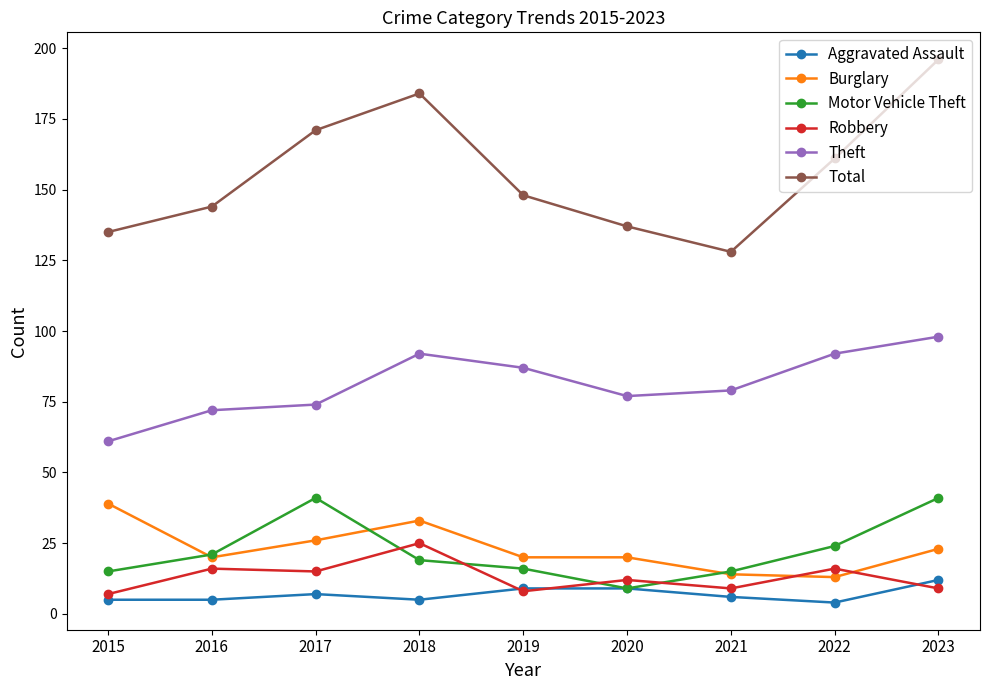

At how many categories does at least one series exceed 83?

9